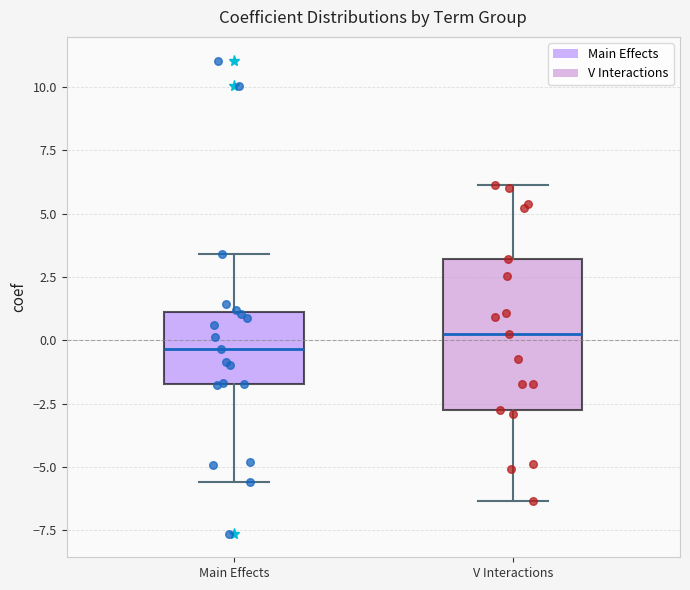

Reading left to right, read every box against the y-axis: the position of its median line, the range the box covers, and the ends of its whiskers. The values are not printed on the chart, so give them approximately, as read against the axis.

Main Effects: median -0.5, box -1.5 to 1.0, whiskers -5.5 to 3.5
V Interactions: median 0.5, box -3.0 to 3.0, whiskers -6.5 to 6.0